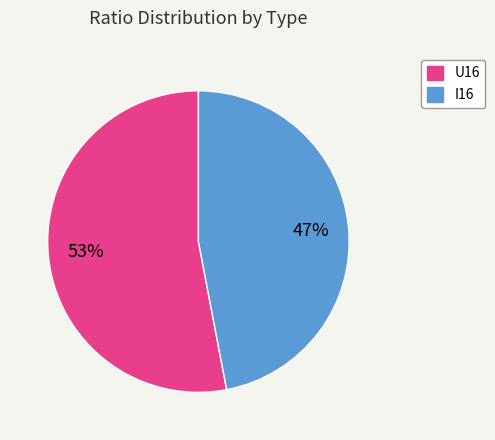

Count the number of slices in the pie.

2